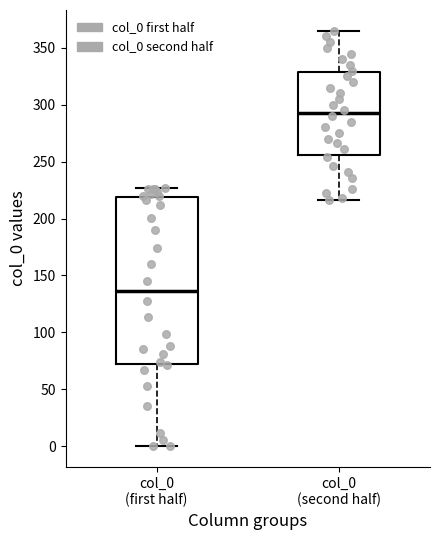

Which box's median line is the highest?

col_0 (second half)